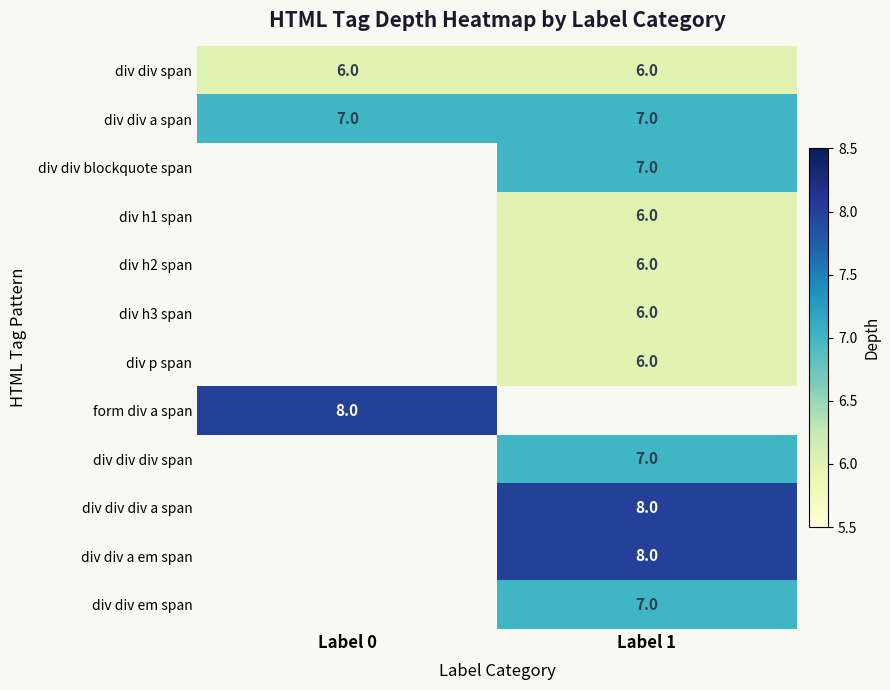

What is the minimum value for div div a span?

7